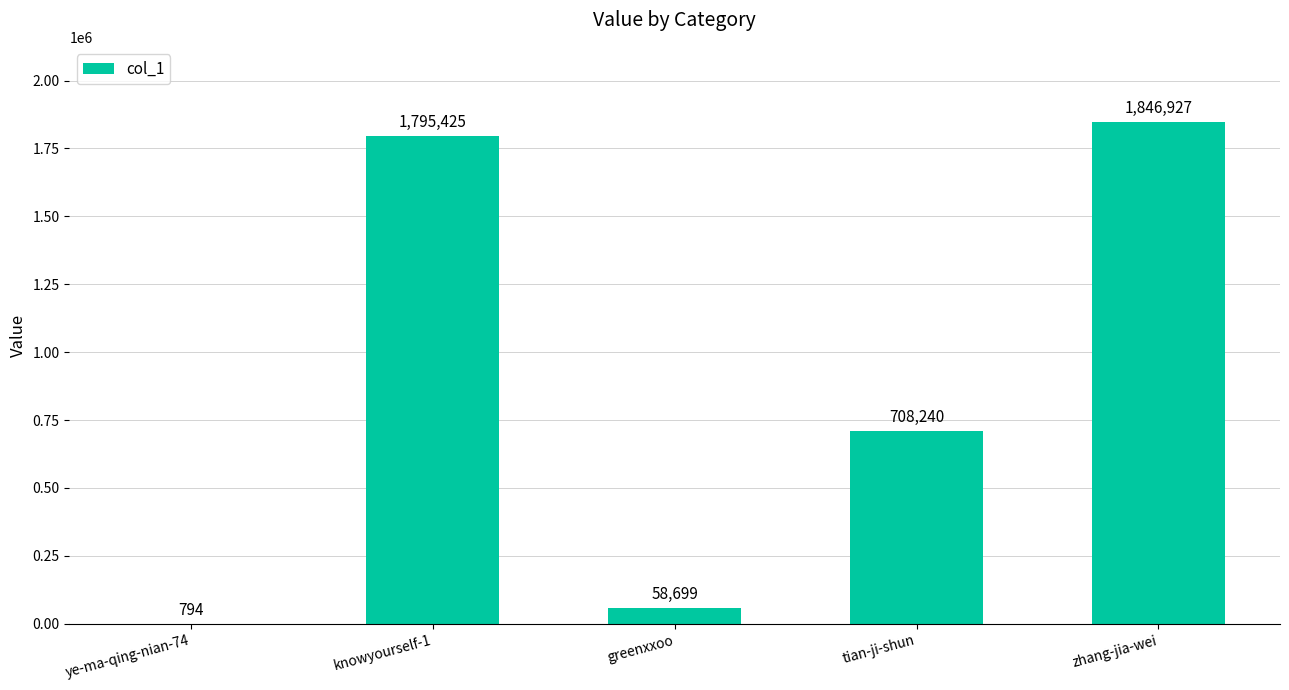

The chart shows a value of 708240 at tian-ji-shun. True or false?

True